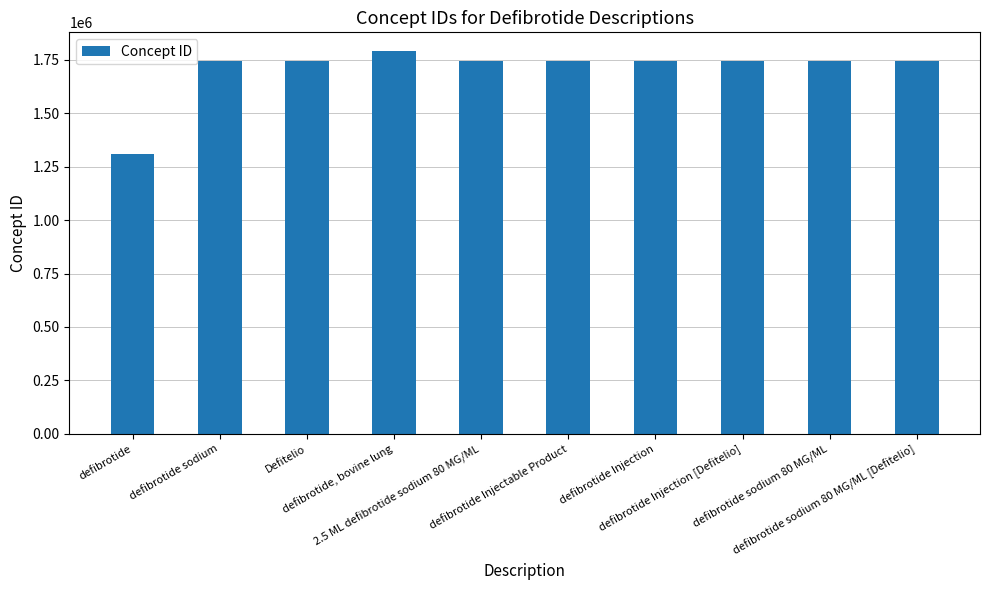

What is the label of the 4th bar from the right?

defibrotide Injection